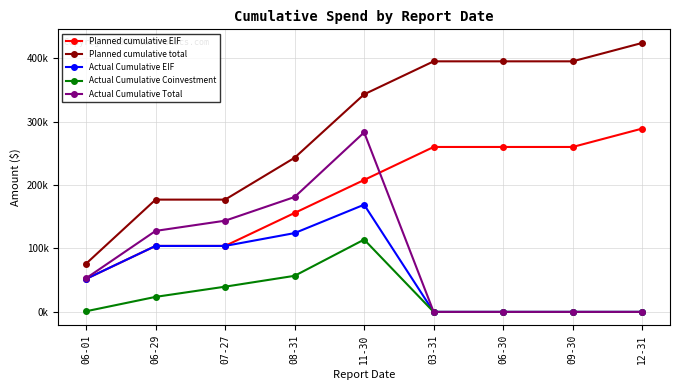

The Planned cumulative total series shows 79522 at 08-31. True or false?

False